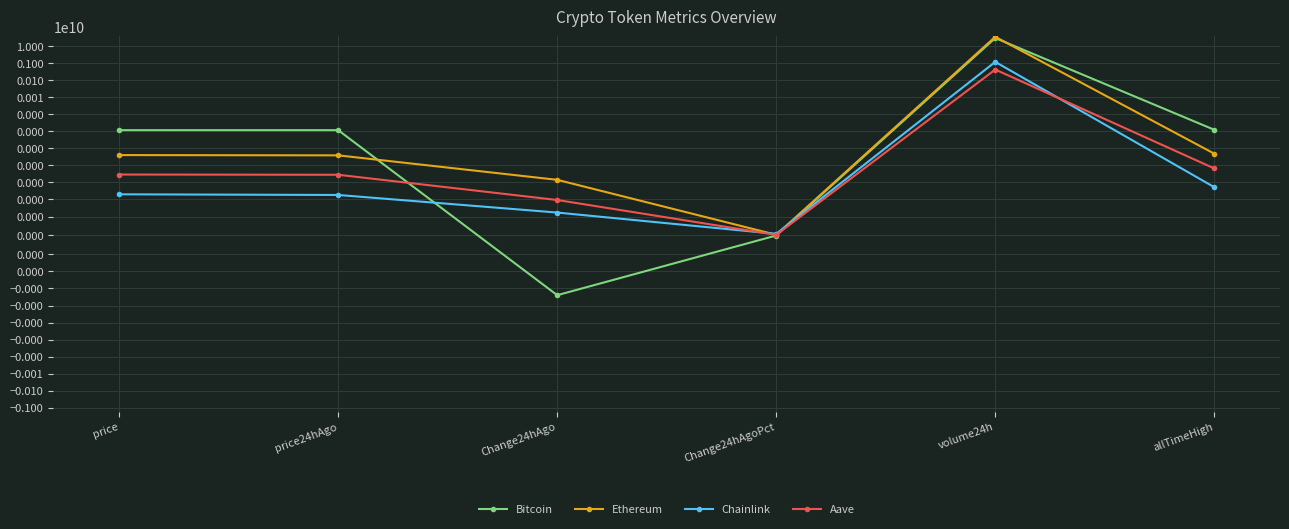

Between Change24hAgo and allTimeHigh, which is larger?

allTimeHigh